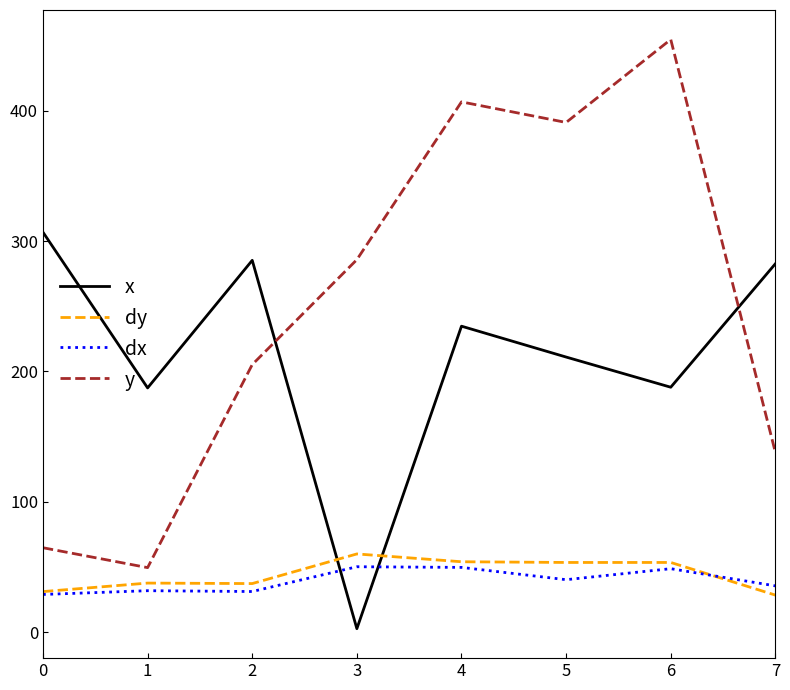

True or false: y and dx intersect in this chart.

False